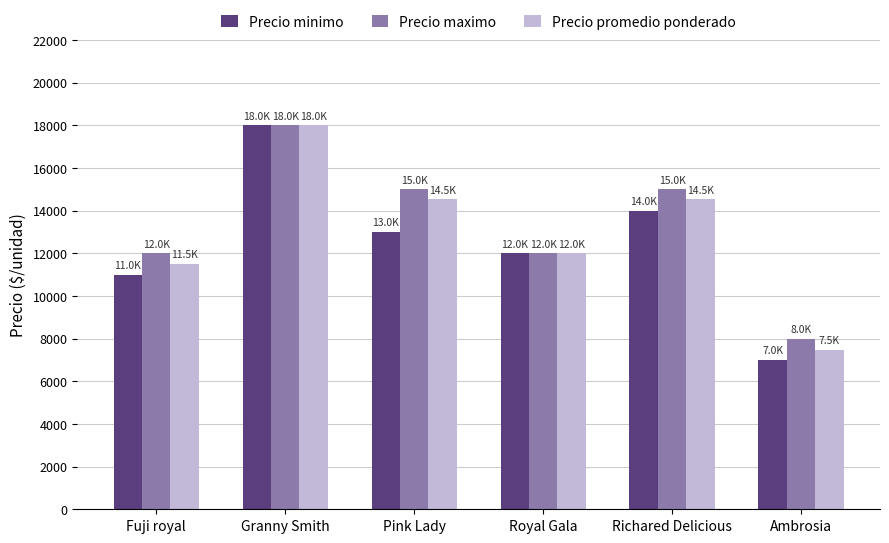

What is the sum of all Precio promedio ponderado values?

78033